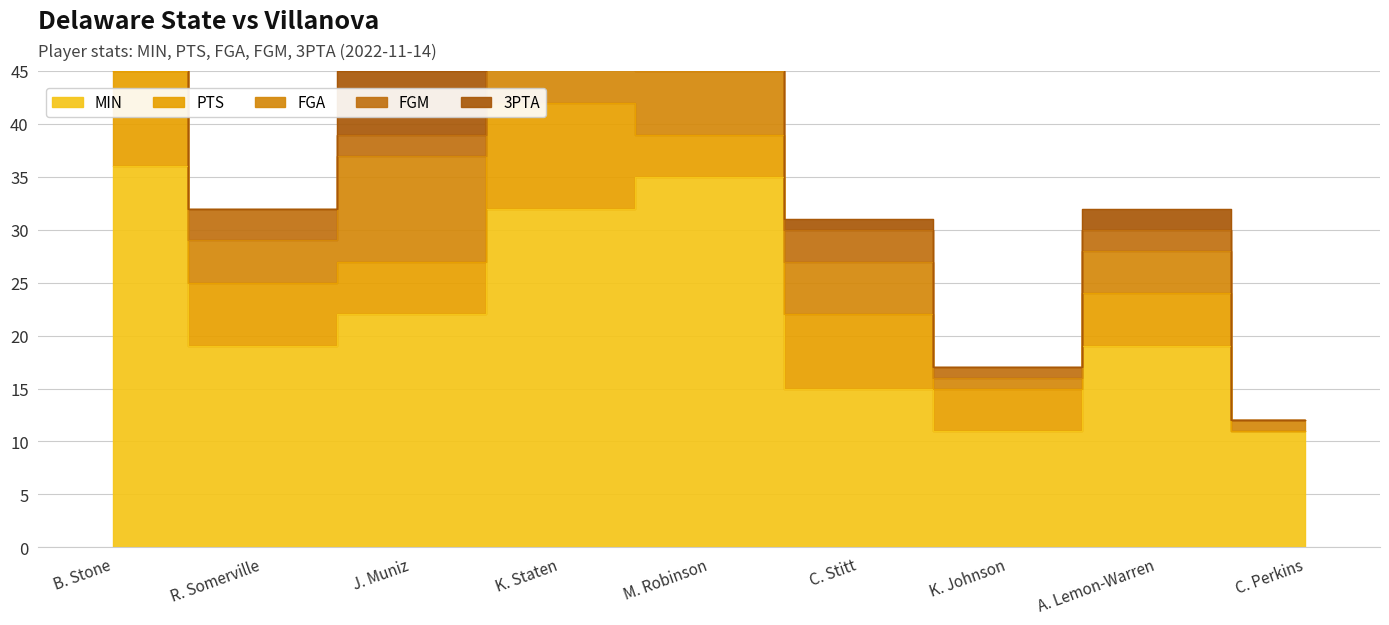

What is the difference between the highest and lowest values at R. Somerville?

19